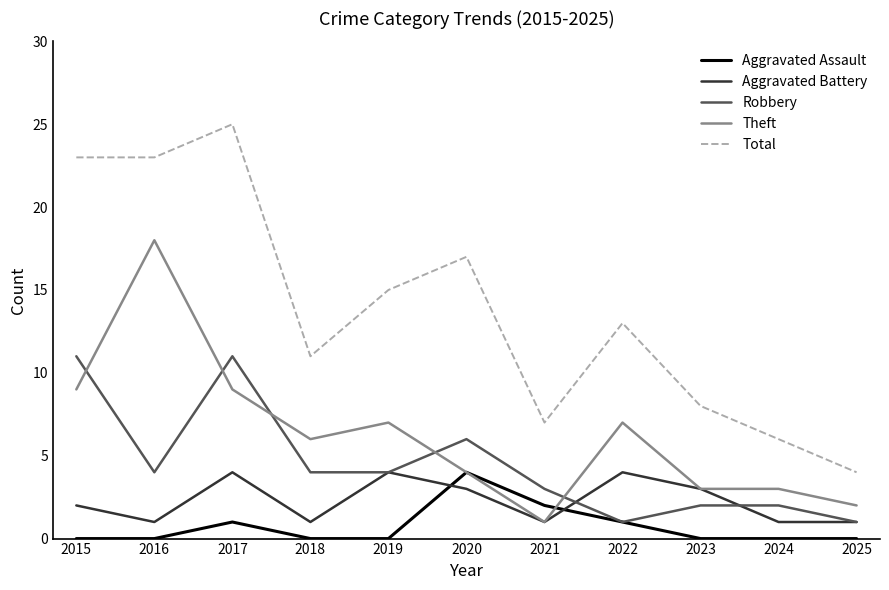

What is the difference between the highest and lowest values at 2025?

4